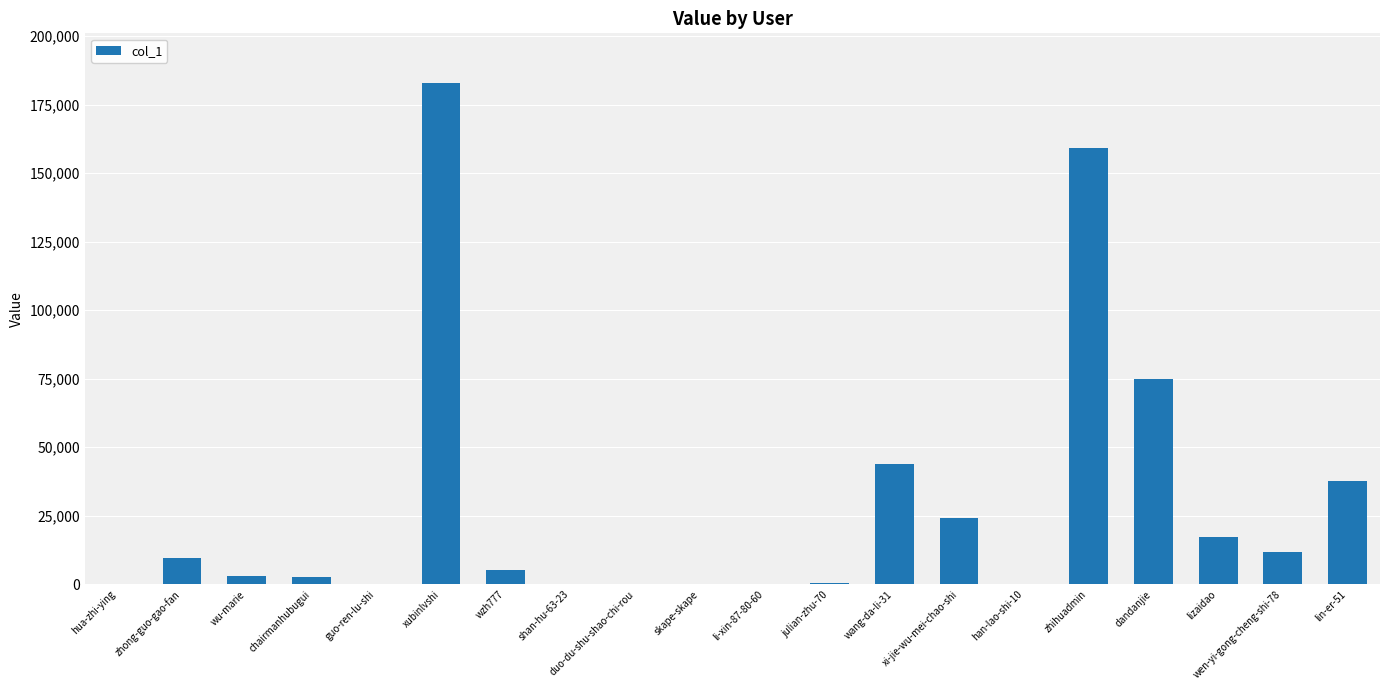

True or false: the data shows 10 at skape-skape.

True